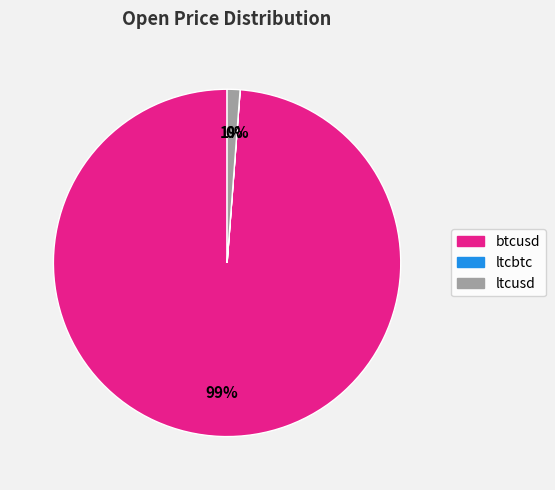

What is the largest slice in the pie chart?

btcusd